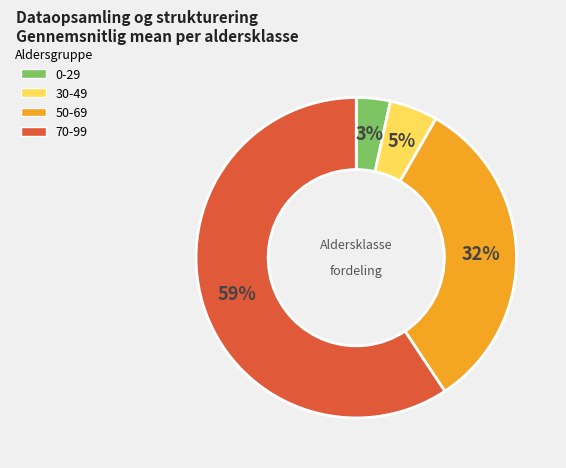

How many slices are in this pie chart?

4